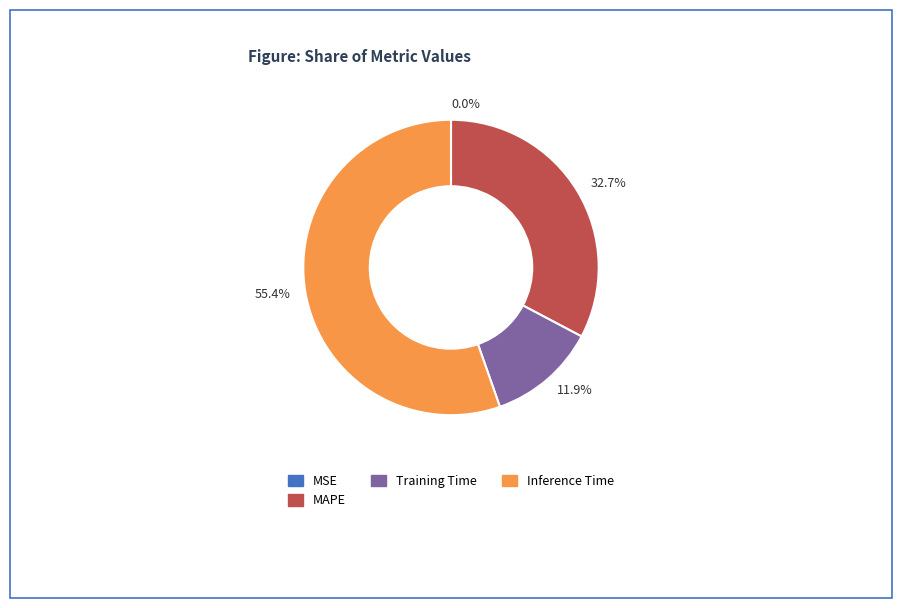

What is the ratio of the value at 55.4% to the value at 11.9%?

4.7